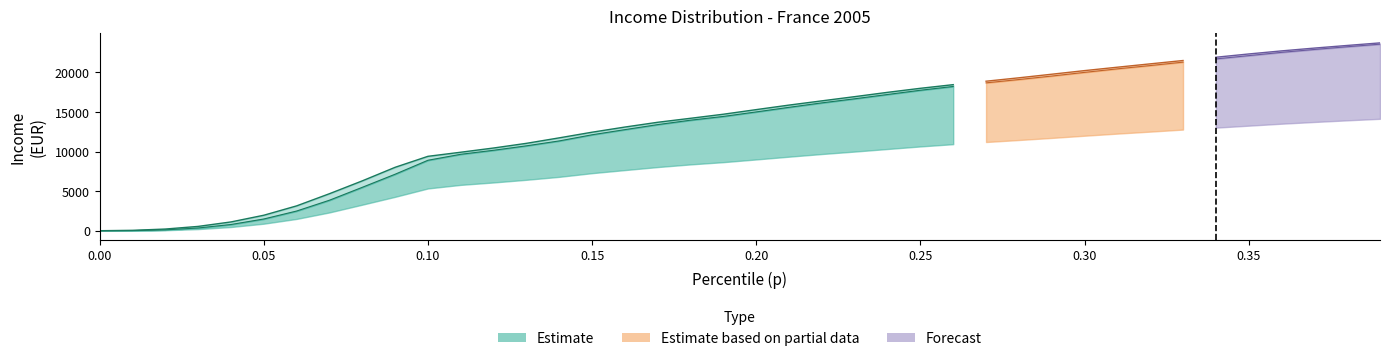

The p series shows 0.2 at 34. True or false?

False